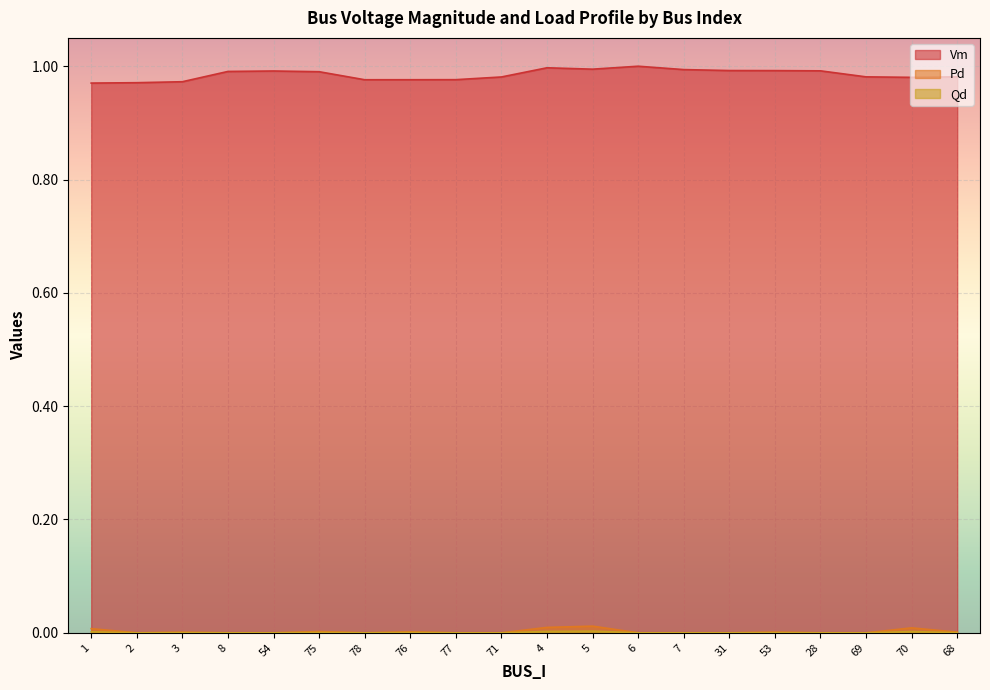

Reading left to right, list all the values displayed in this chart.

Vm: 1.0	1.0	1.0	1.0	1.0	1.0	1.0	1.0	1.0	1.0	1.0	1.0	1.0	1.0	1.0	1.0	1.0	1.0	1.0	1.0
Pd: 0.0	0.0	0.0	0.0	0.0	0.0	0.0	0.0	0.0	0.0	0.0	0.0	0.0	0.0	0.0	0.0	0.0	0.0	0.0	0.0
Qd: 0.0	0.0	0.0	0.0	0.0	0.0	0.0	0.0	0.0	0.0	0.0	0.0	0.0	0.0	0.0	0.0	0.0	0.0	0.0	0.0